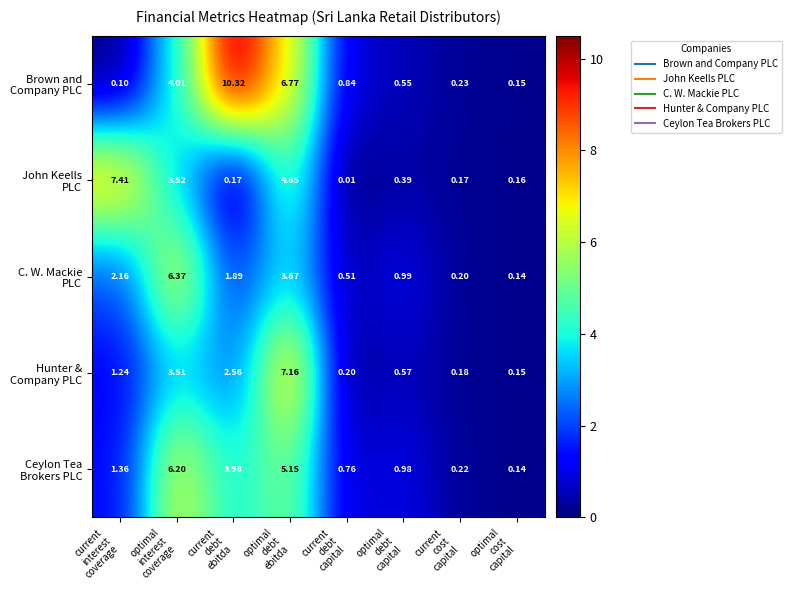

How many categories are shown in the chart?

8